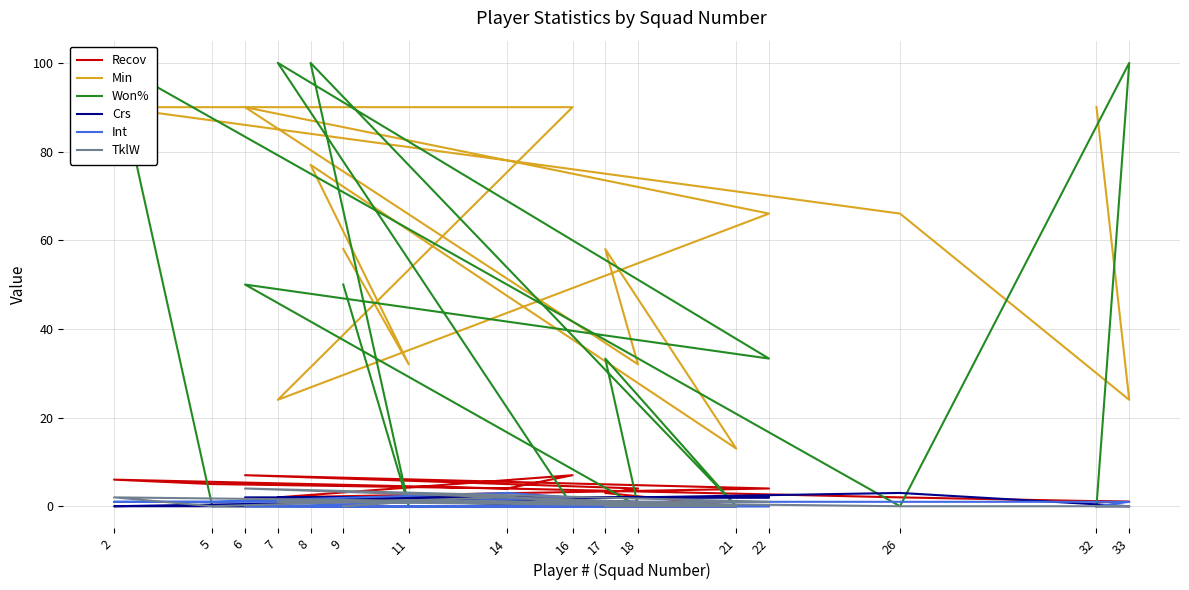

Reading right to left, list all the values displayed in this chart.

Recov: 1.0	1.0	2.0	6.0	5.0	4.0	7.0	2.0	4.0	7.0	4.0	3.0	0.0	2.0	1.0	2.0
Min: 90.0	24.0	66.0	90.0	90.0	90.0	90.0	24.0	66.0	90.0	32.0	58.0	13.0	77.0	32.0	58.0
Won%: 0.0	100.0	0.0	100.0	0.0	0.0	0.0	100.0	33.3	50.0	0.0	33.3	0.0	100.0	0.0	50.0
Crs: 0.0	0.0	3.0	0.0	0.0	0.0	0.0	2.0	2.0	2.0	1.0	0.0	0.0	0.0	0.0	0.0
Int: 0.0	1.0	1.0	1.0	1.0	3.0	2.0	0.0	0.0	0.0	0.0	0.0	0.0	0.0	0.0	0.0
TklW: 0.0	0.0	0.0	2.0	0.0	2.0	1.0	1.0	1.0	4.0	1.0	0.0	0.0	1.0	1.0	0.0